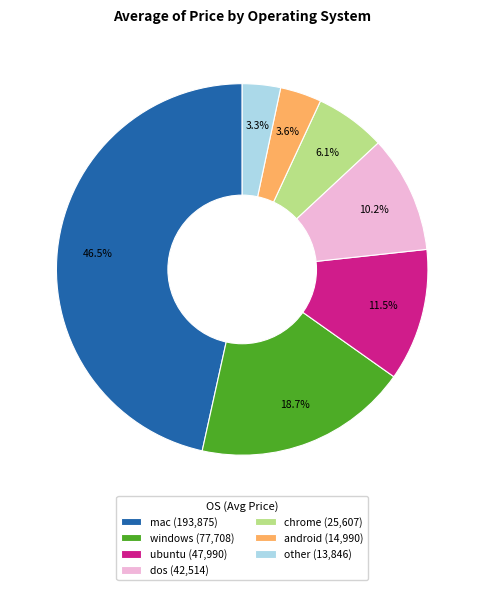

True or false: windows accounts for 8% of the total.

False